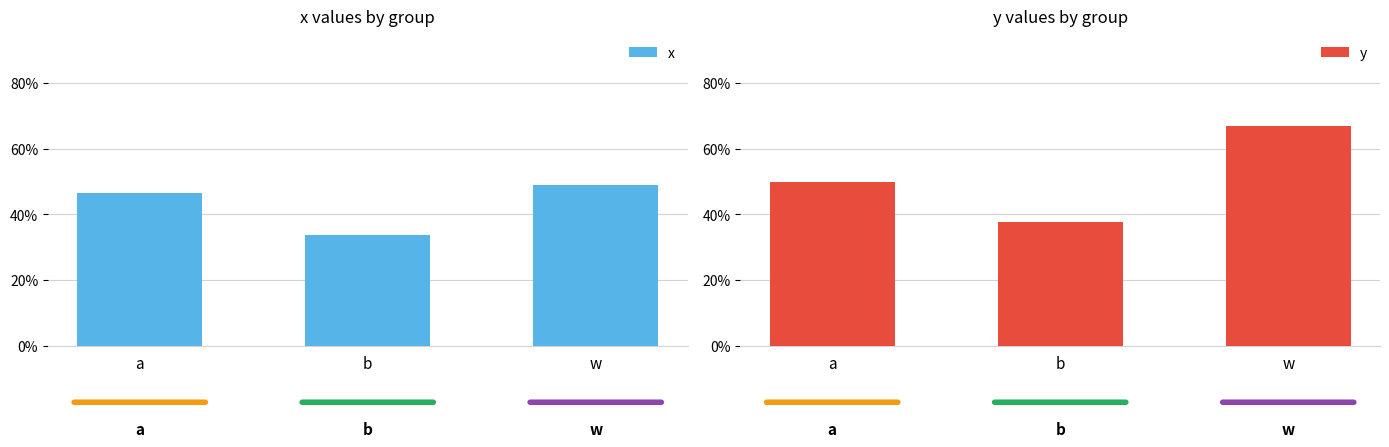

Is the value of x at w greater than the value of y at b?

Yes